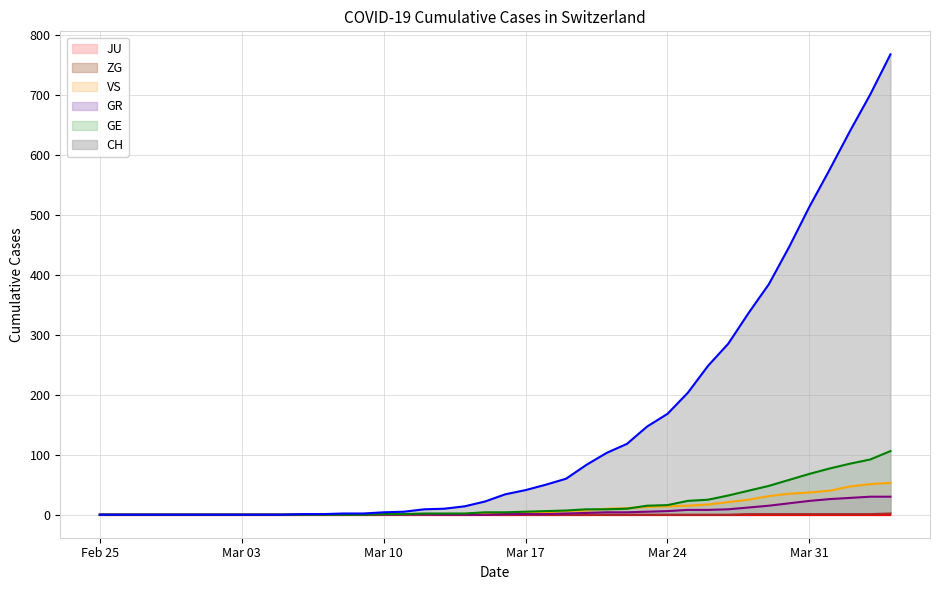

Where is ZG nearest to the value 1?

2020-03-28